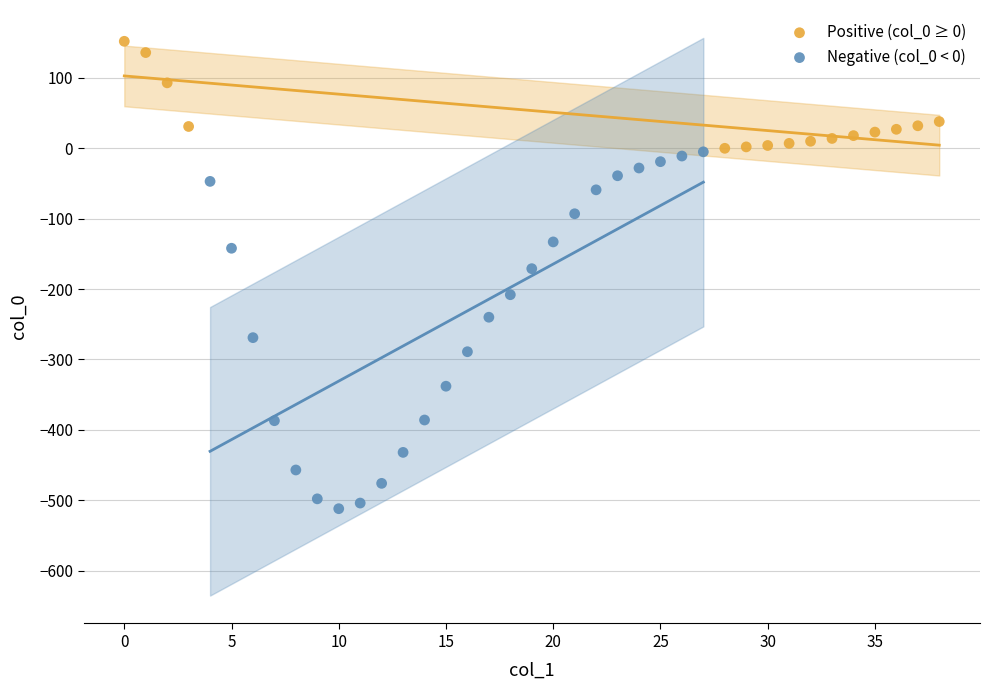

Which series contains the lowest Y value?

Negative (col_0 < 0)